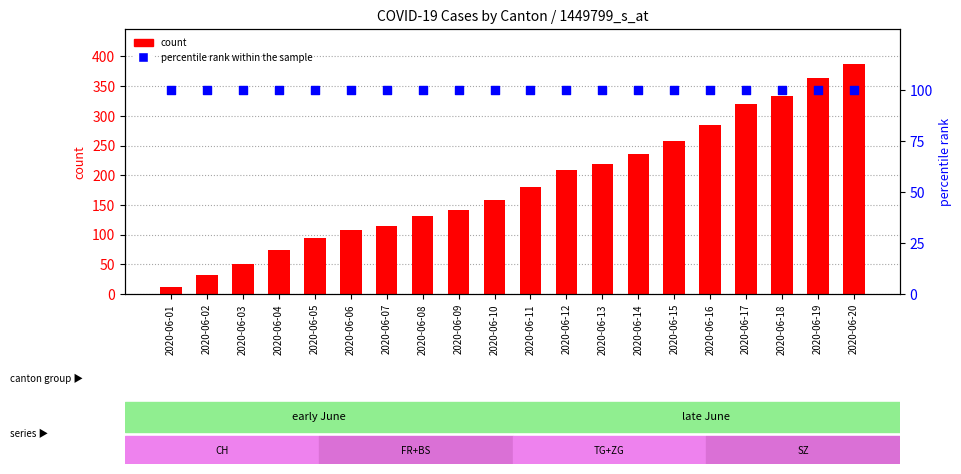

Which series has the largest Y range (max minus min)?

count (CH)